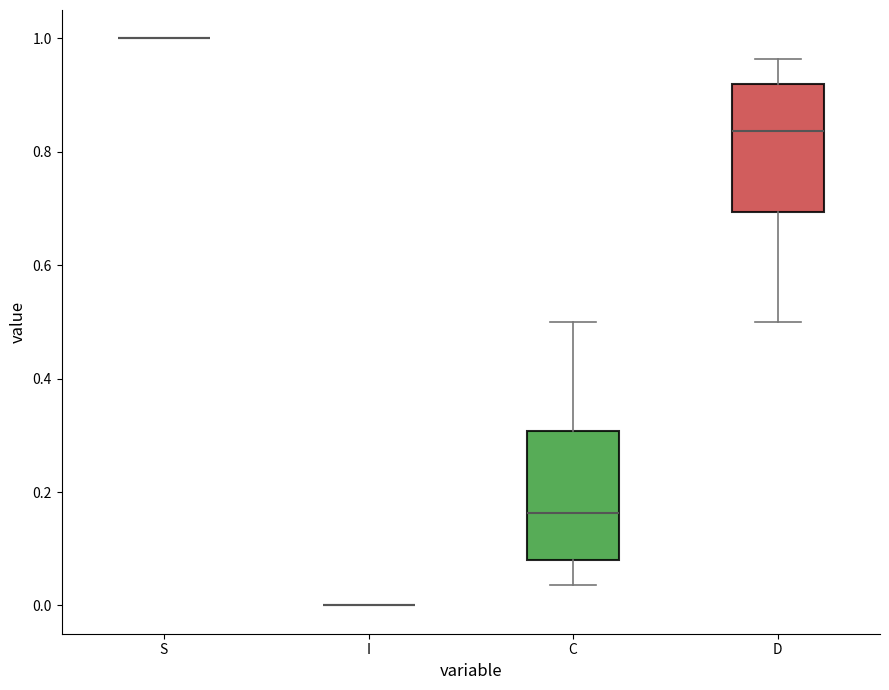

Reading left to right, transcribe this box plot: for each box, give where its median line is, the range the box spans, and where its two whiskers end, as read against the y-axis. The values are not printed on the chart, so give them approximately, as read against the axis.

S: box collapsed to a line at 1.00, whiskers 1.00 to 1.00
I: box collapsed to a line at 0.00, whiskers 0.00 to 0.00
C: median 0.16, box 0.08 to 0.30, whiskers 0.04 to 0.50
D: median 0.84, box 0.70 to 0.92, whiskers 0.50 to 0.96